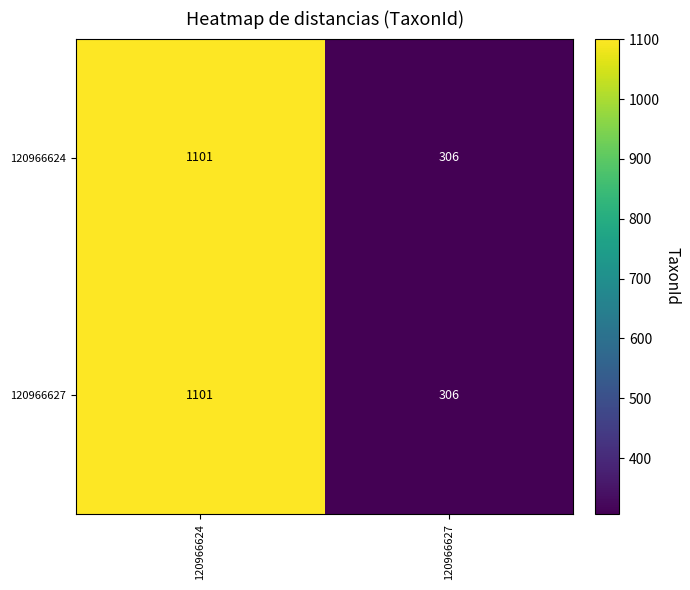

Rank the categories by 120966627 value from highest to lowest.

120966624, 120966627